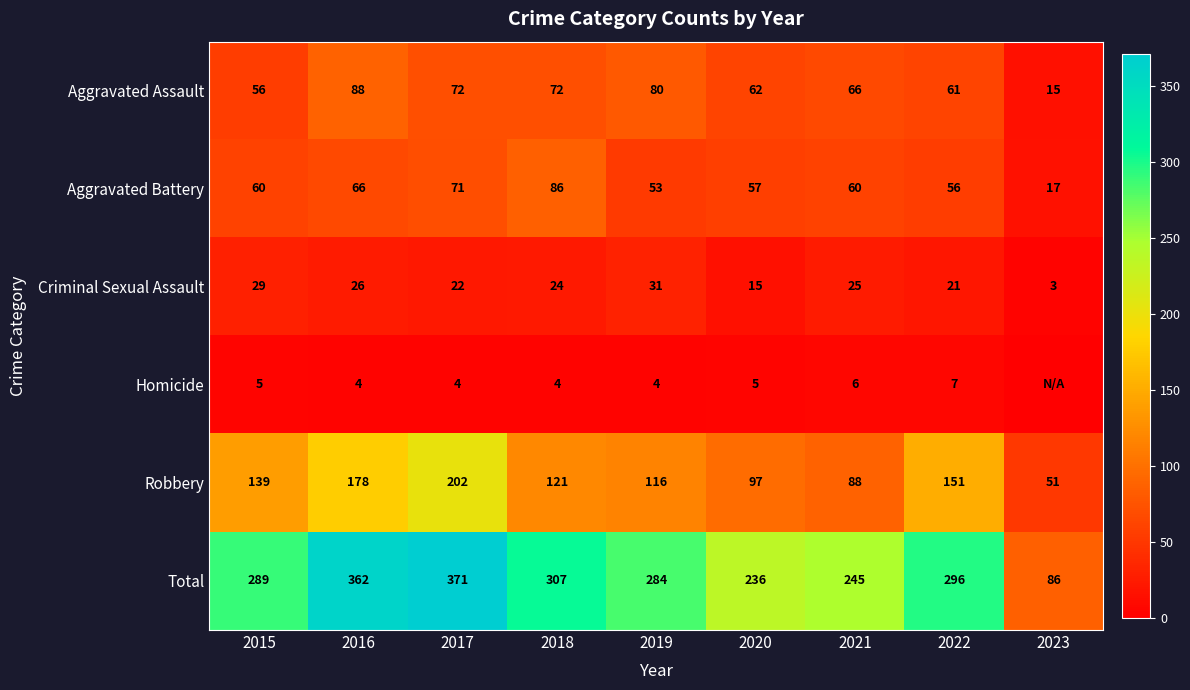

What value does the Aggravated Battery series have at 2023?

17